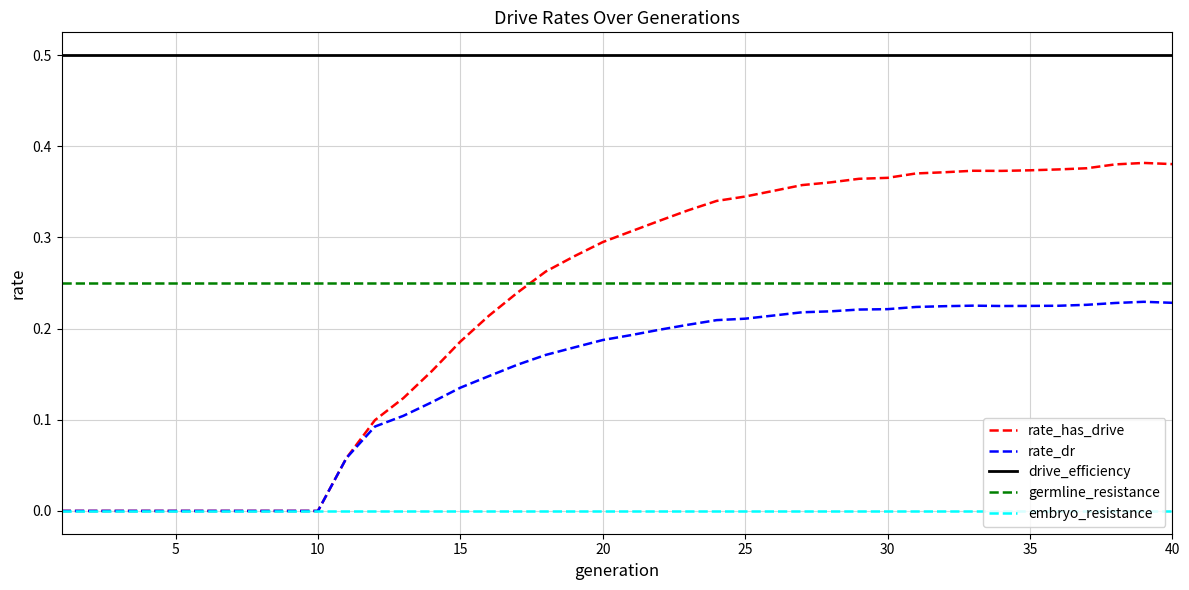

What is the greatest value displayed?

0.5